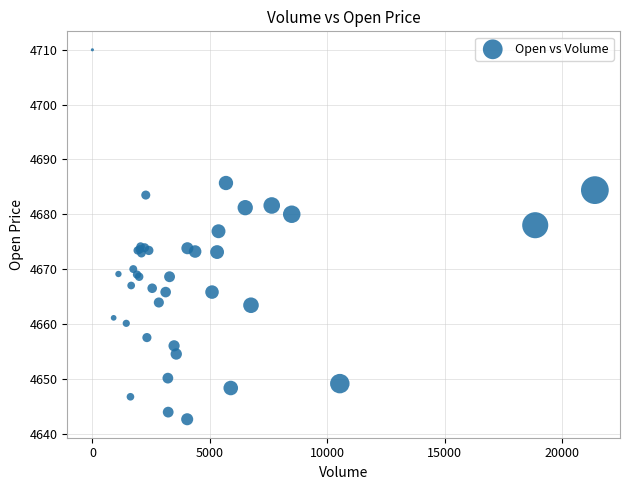

What Y value in the scatter plot is closest to 4676?

4676.9